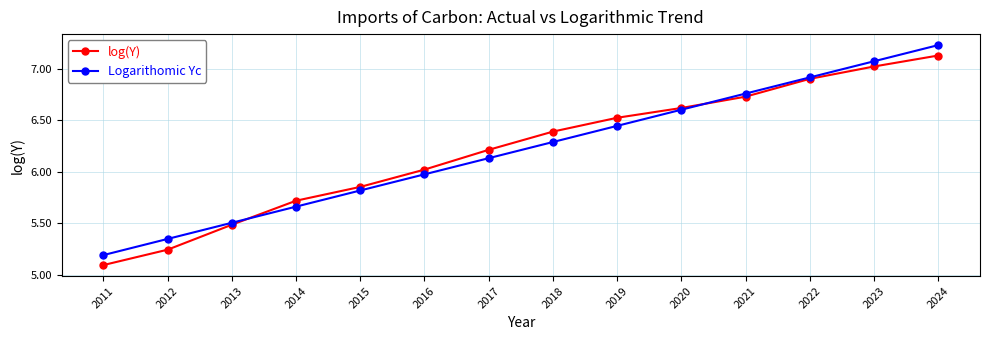

Which series changed the most between 2014 and 2018?

log(Y)